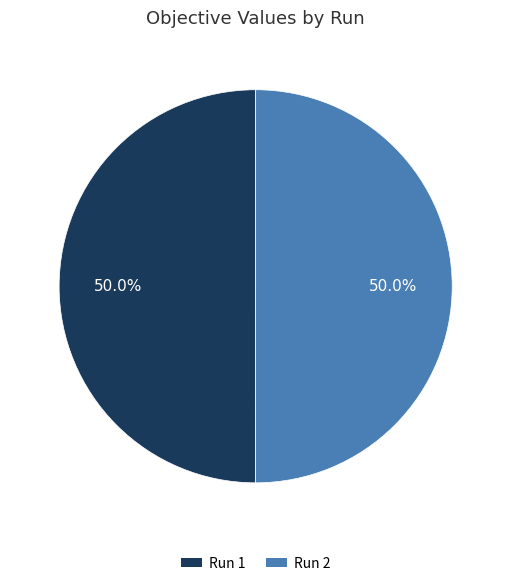

How many segments does this pie chart have?

2